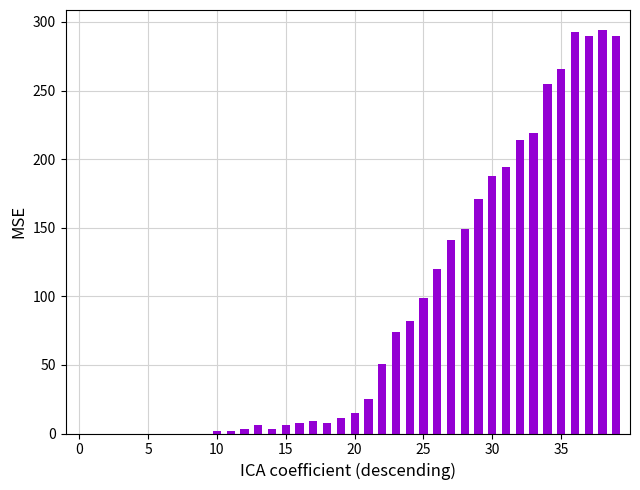

What is the maximum value shown in the chart?

294